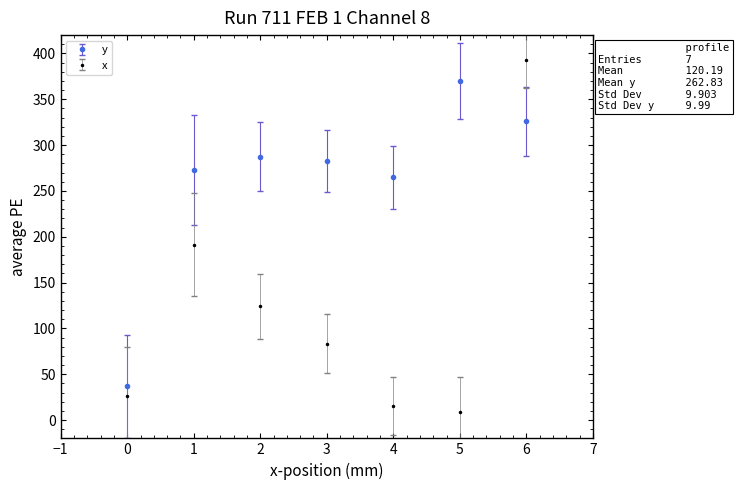

How many data points in y are less than 282?

3